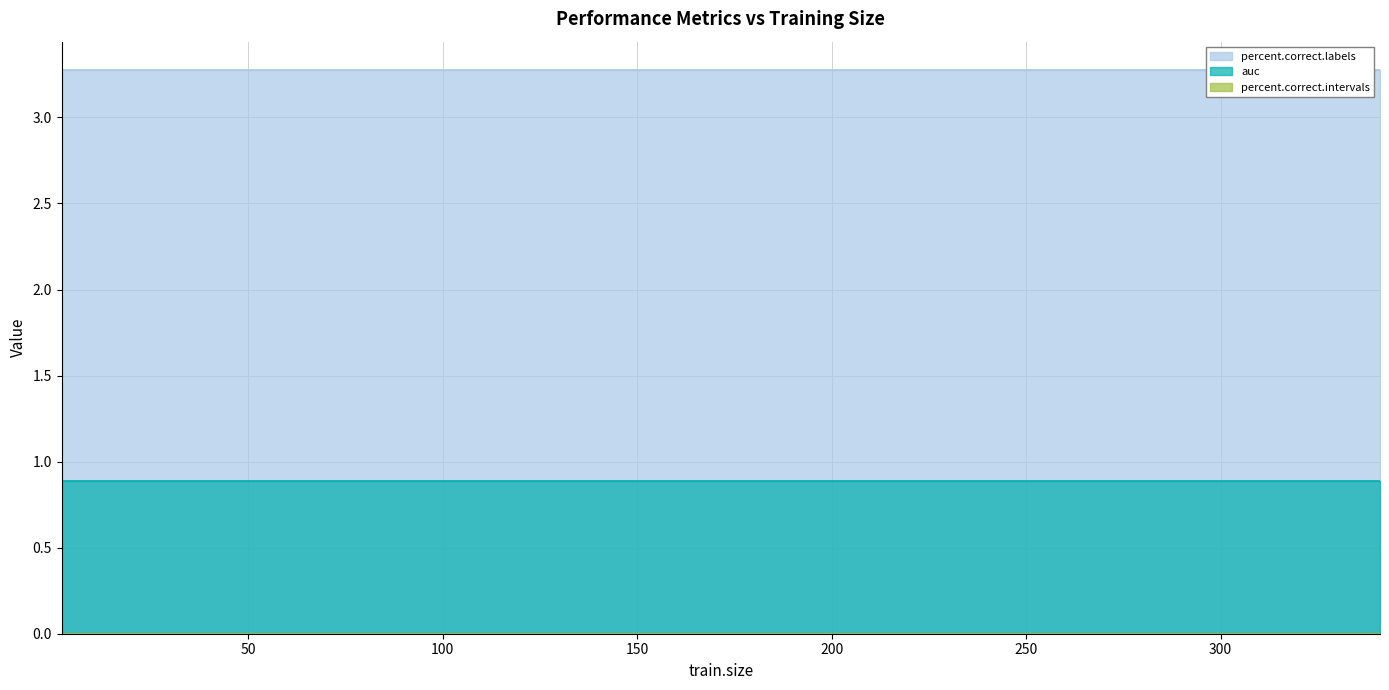

What is the maximum value shown in the chart?

3.3